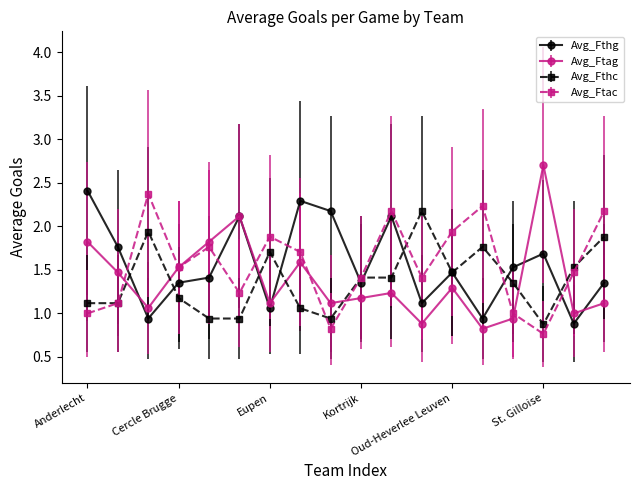

At how many categories does at least one series exceed 0?

18